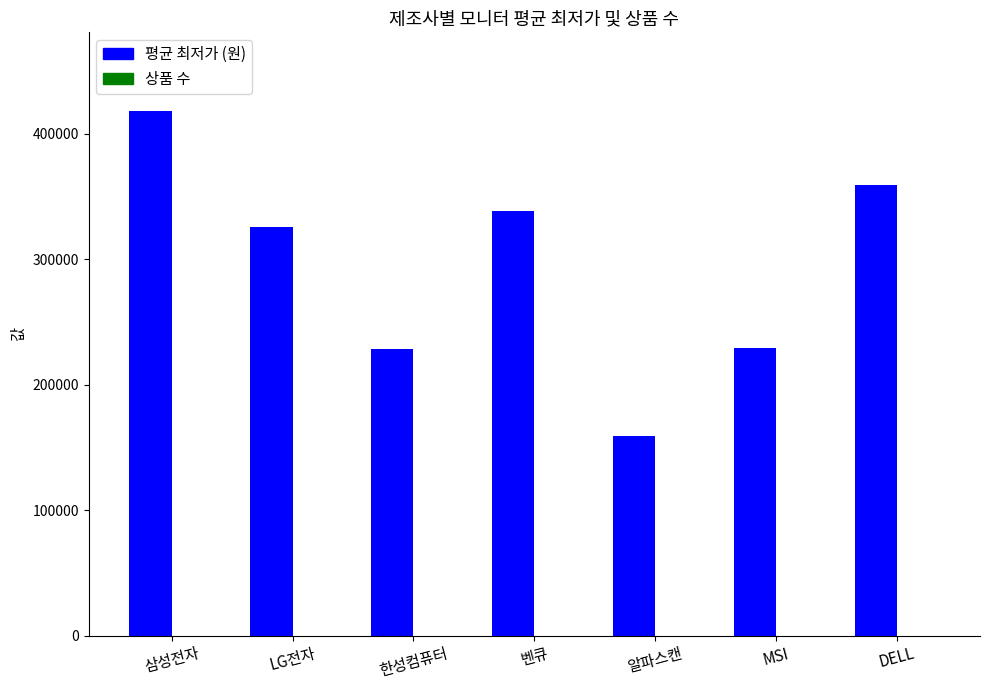

Which label corresponds to the largest value in the chart?

삼성전자